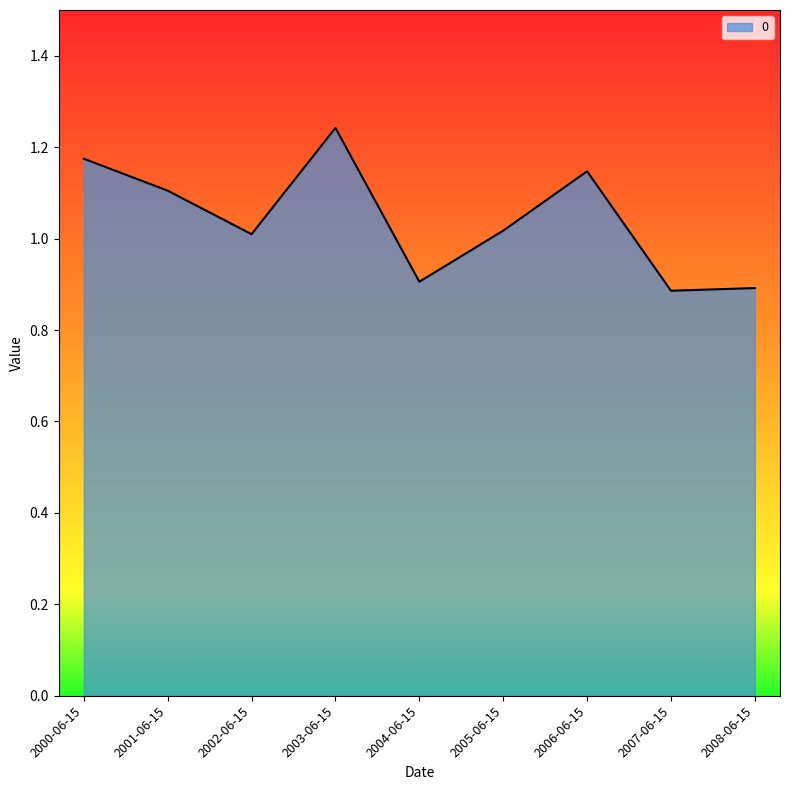

Which category has the highest value across all series?

2003-06-15